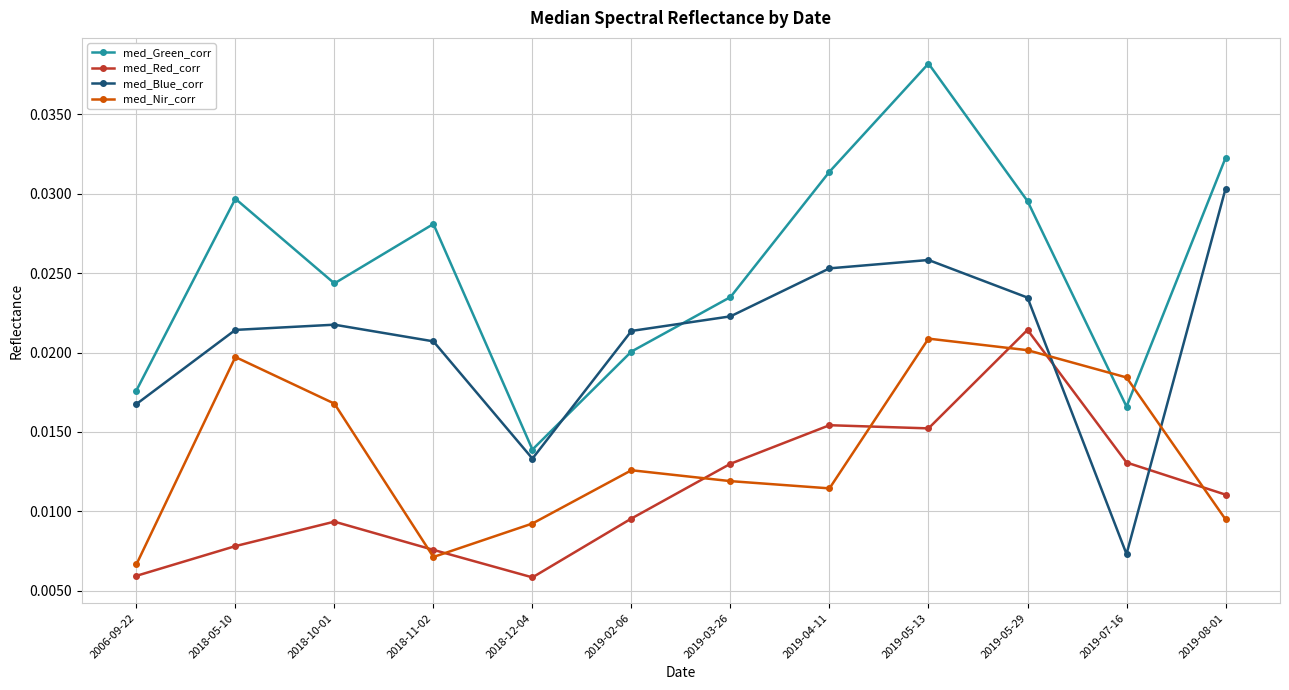

What is the label of the 3rd point from the left?

2018-10-01